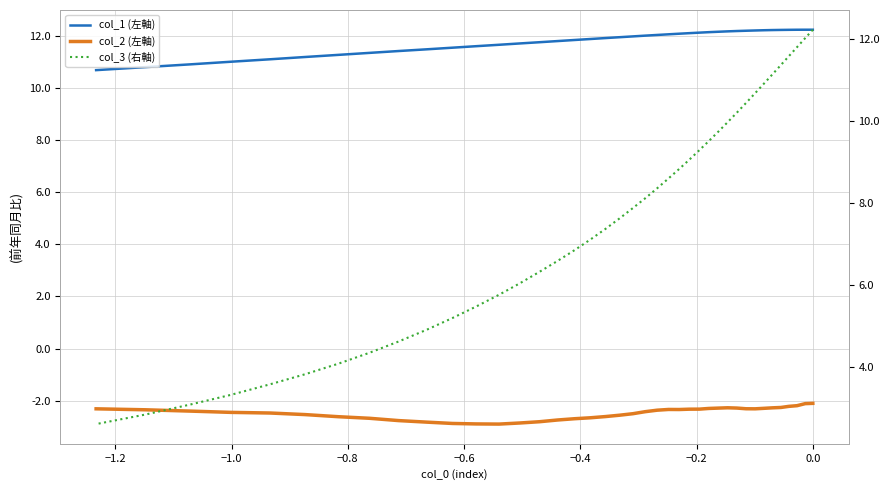

The value of col_1 (左軸) at −0.2 is 16.9. True or false?

False